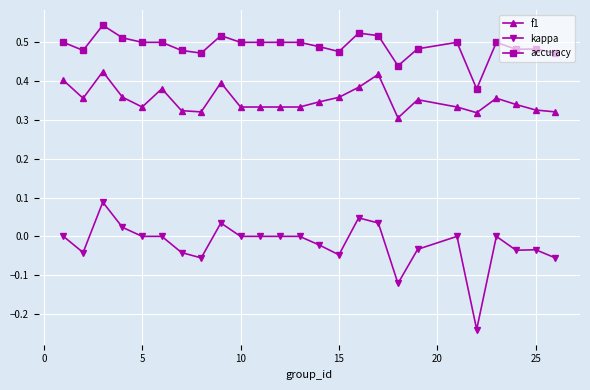

True or false: f1 has more than 0 points higher than both neighbors.

True